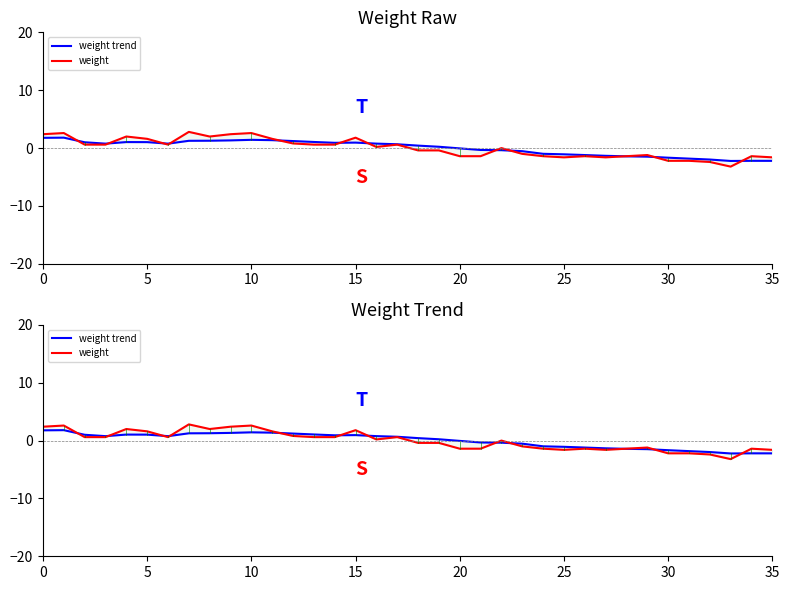

How many interior local valleys does the weight trend series have?

4